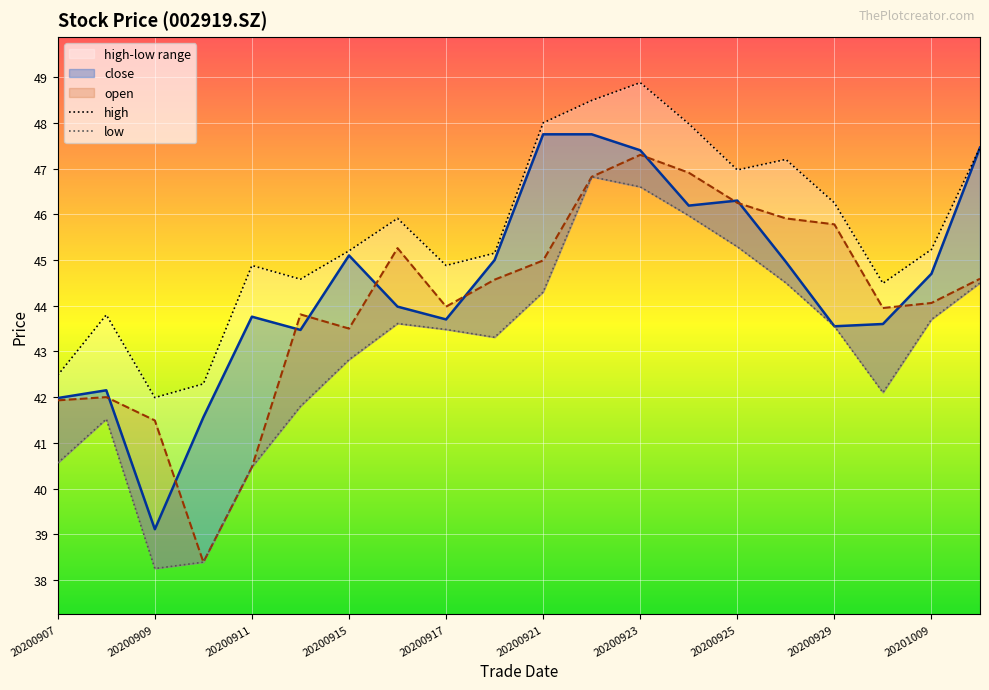

Reading left to right, transcribe all the data shown in this chart.

close: 42.0	42.1	39.1	41.6	43.8	43.5	45.1	44.0	43.7	45.0	47.8	47.8	47.4	46.2	46.3	45.0	43.5	43.6	44.7	47.5
open: 41.9	42.0	41.5	38.4	40.5	43.8	43.5	45.3	44.0	44.6	45.0	46.8	47.3	46.9	46.2	45.9	45.8	44.0	44.1	44.6
high: 42.5	43.8	42.0	42.3	44.9	44.6	45.2	45.9	44.9	45.1	48.0	48.5	48.9	48.0	47.0	47.2	46.2	44.5	45.2	47.5
low: 40.6	41.5	38.2	38.4	40.5	41.8	42.8	43.6	43.5	43.3	44.3	46.8	46.6	46.0	45.3	44.5	43.5	42.1	43.7	44.5